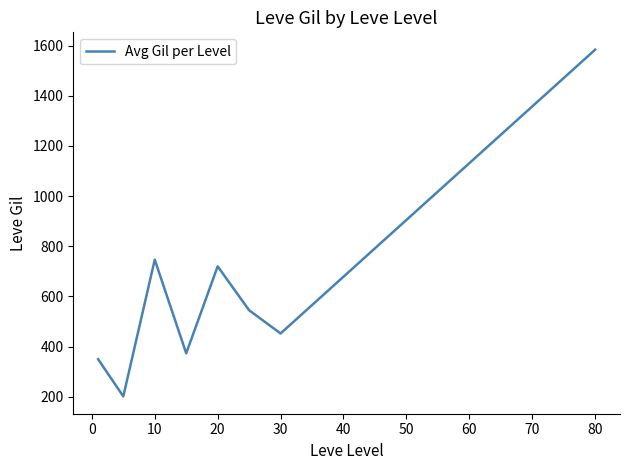

What is the maximum value shown in the chart?

1583.8